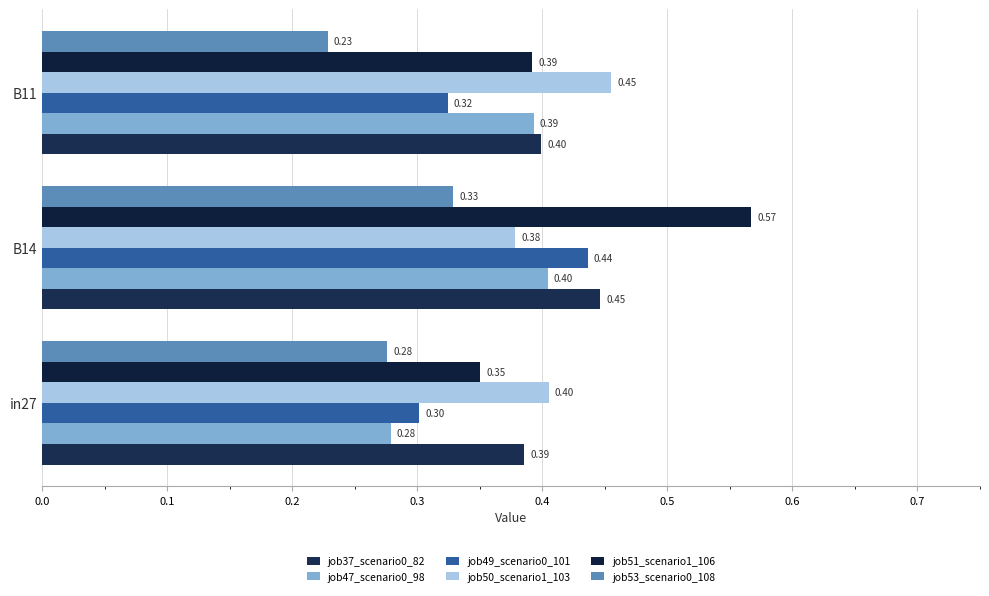

What are all the series names shown in the legend?

job37_scenario0_82, job47_scenario0_98, job49_scenario0_101, job50_scenario1_103, job51_scenario1_106, job53_scenario0_108